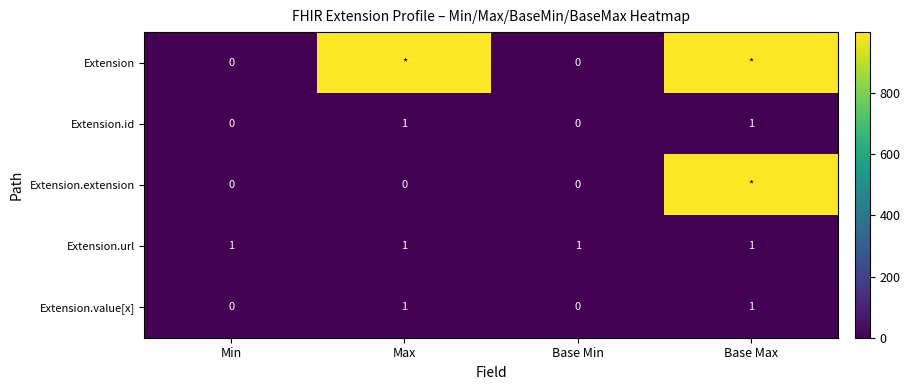

Count the Extension.value[x] values in the range 0 to 1.

4